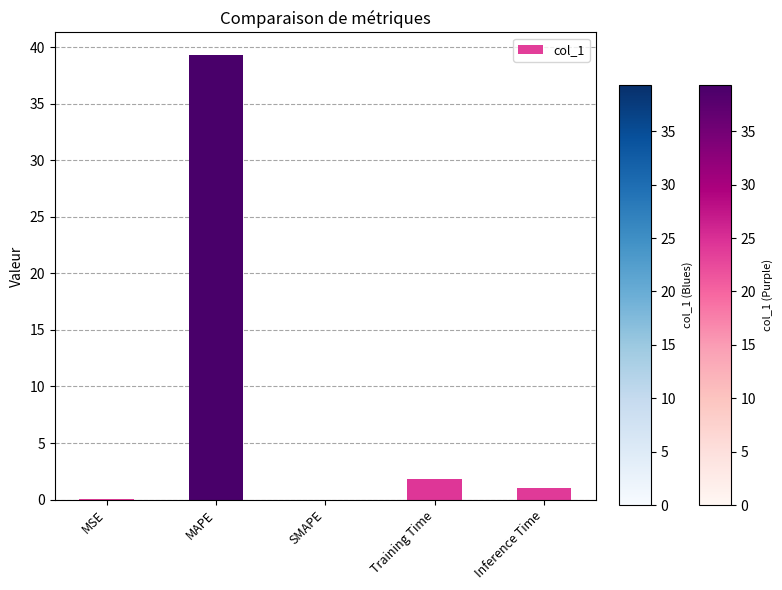

What is the sum of the values at Inference Time and Training Time?

2.8